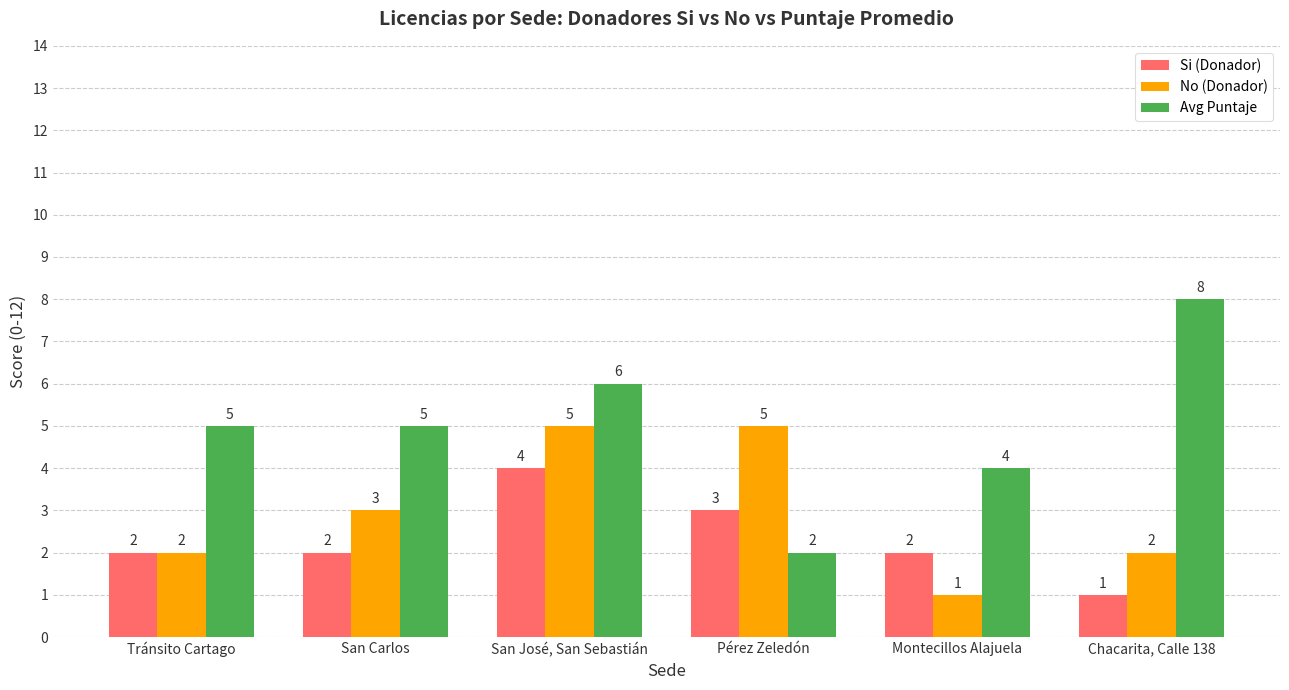

How many categories are shown in the chart?

6